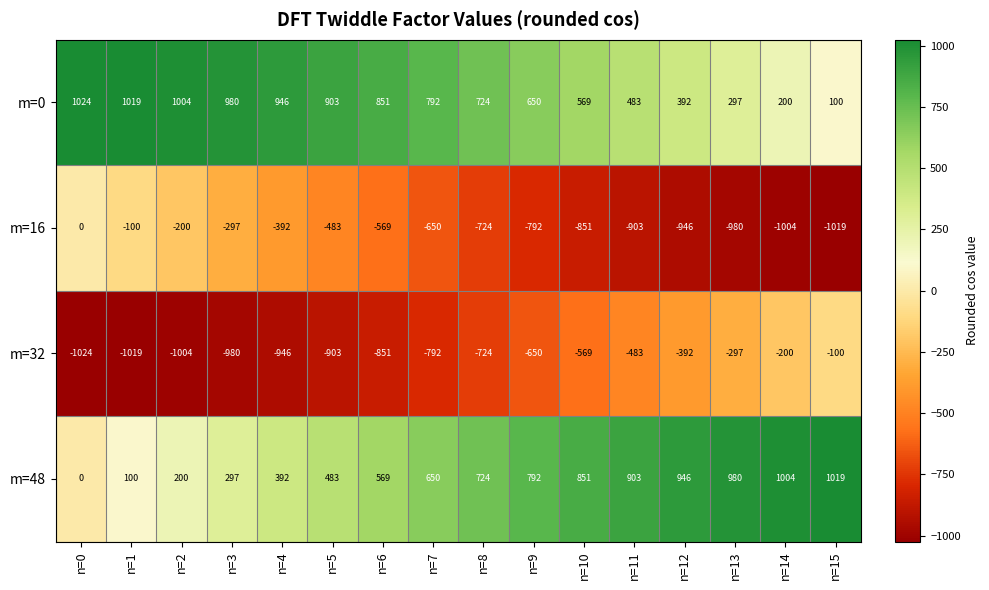

What is the maximum value shown in the chart?

1024